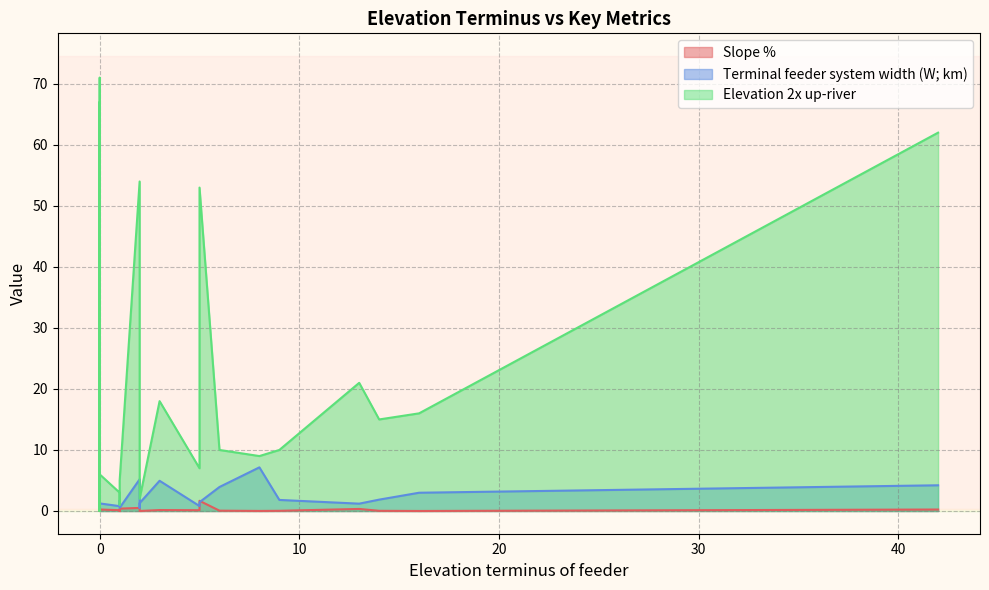

How many lines are shown in the chart?

3